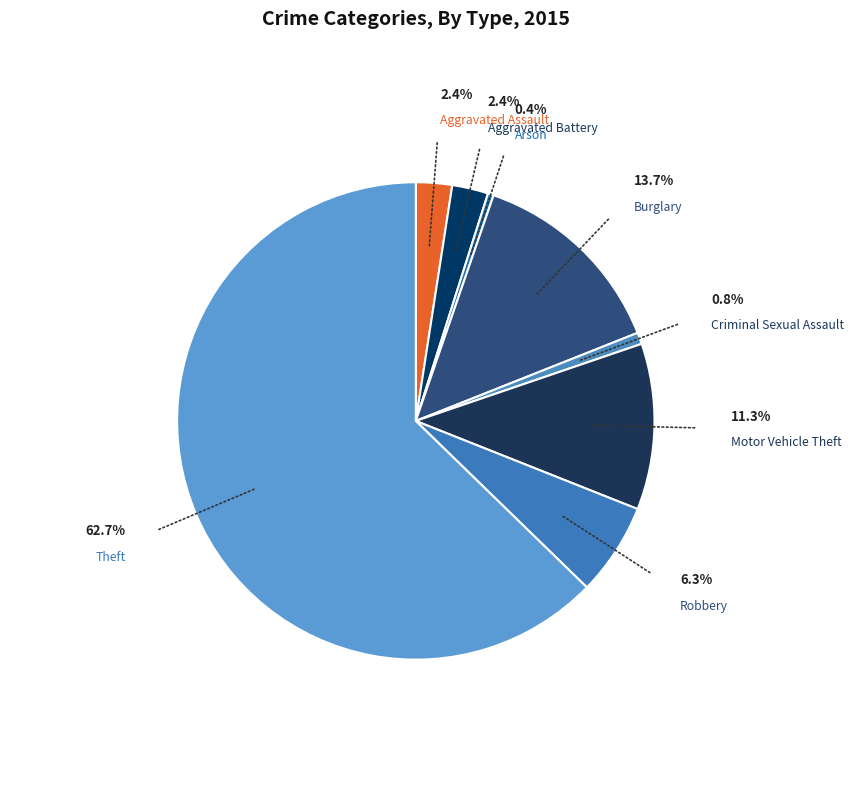

To the nearest percent, what portion does Aggravated Assault represent?

2%